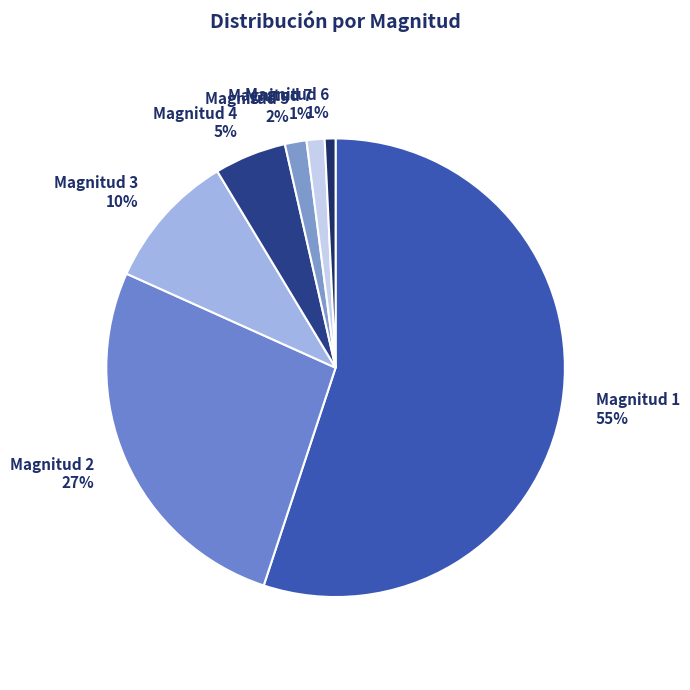

True or false: Magnitud 2 accounts for 27% of the total.

True